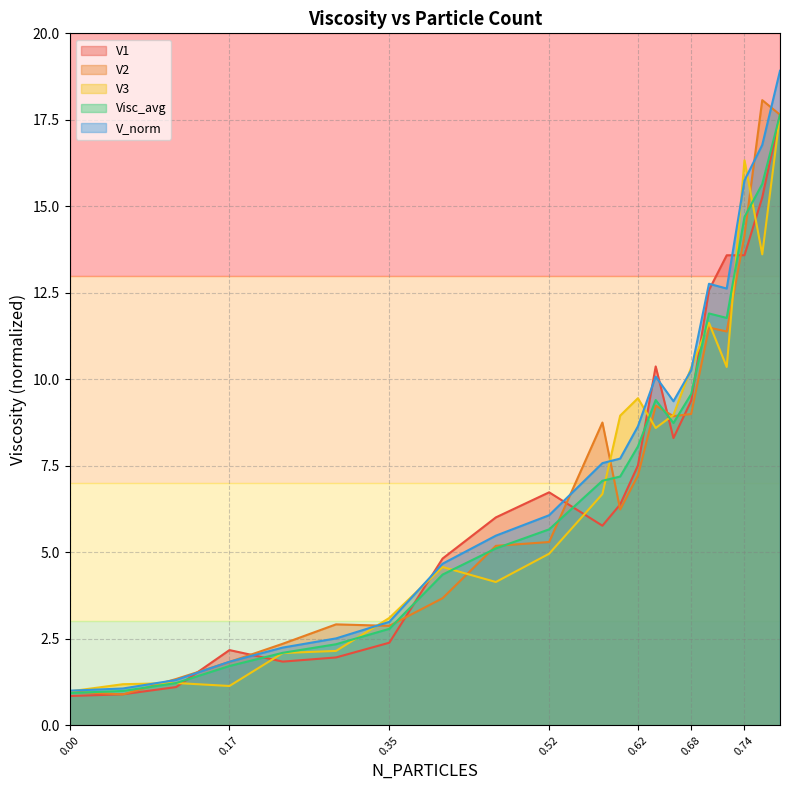

How many times do V2 and V_norm cross each other?

8